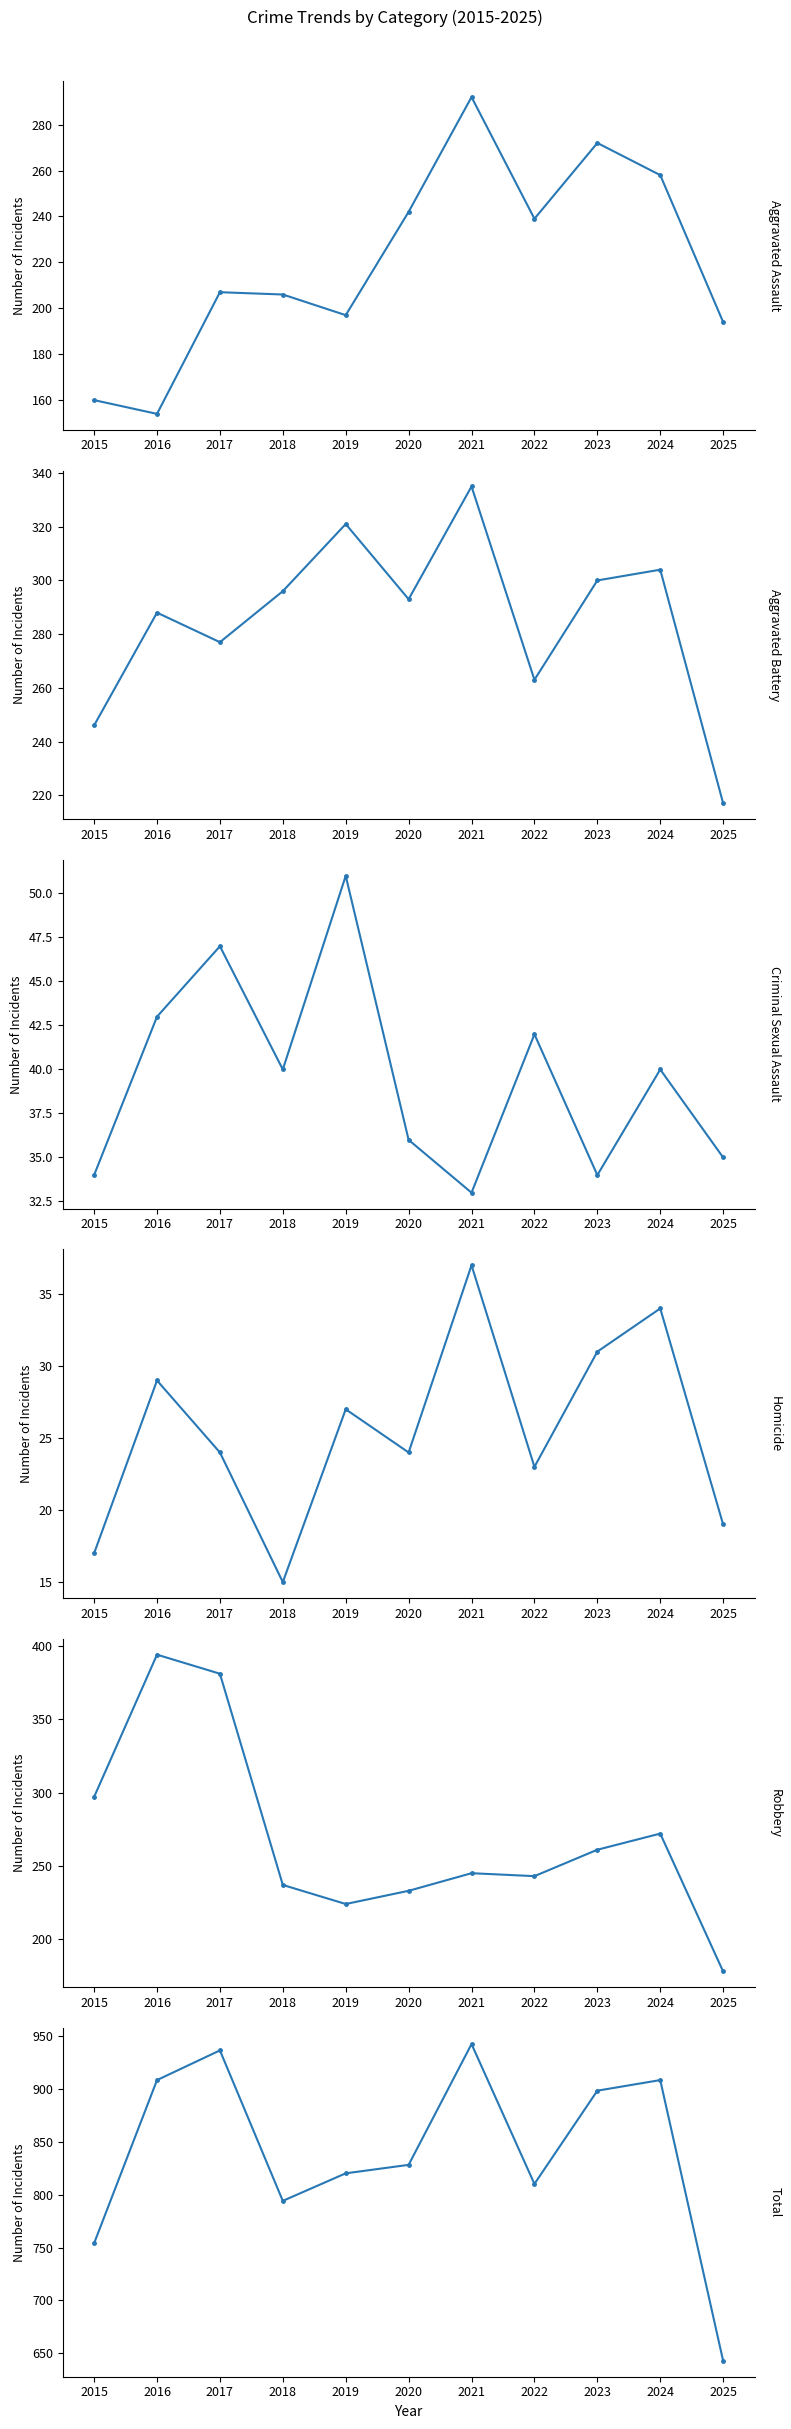

What is the lowest value of the Criminal Sexual Assault series?

33